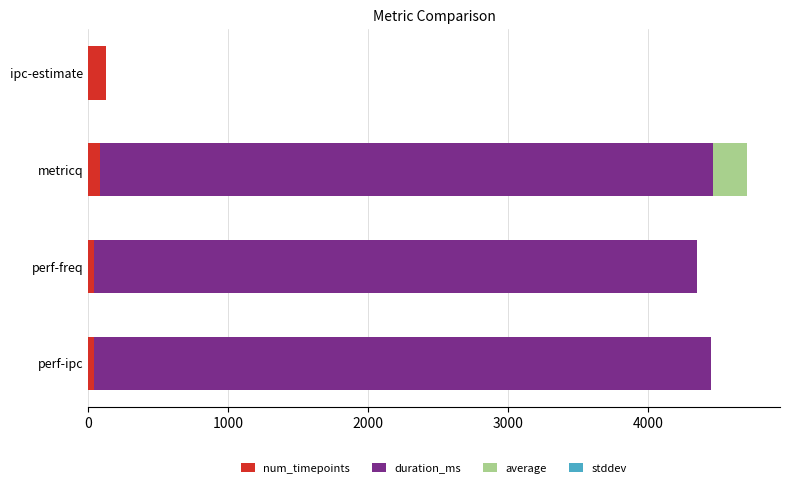

What is the value of the num_timepoints bar at the 2nd from the left?

88.0